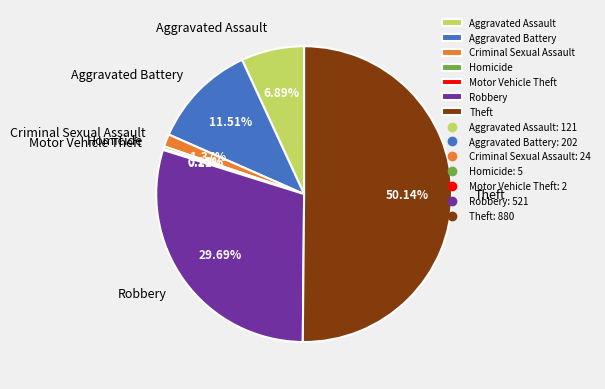

What is the majority slice?

Theft